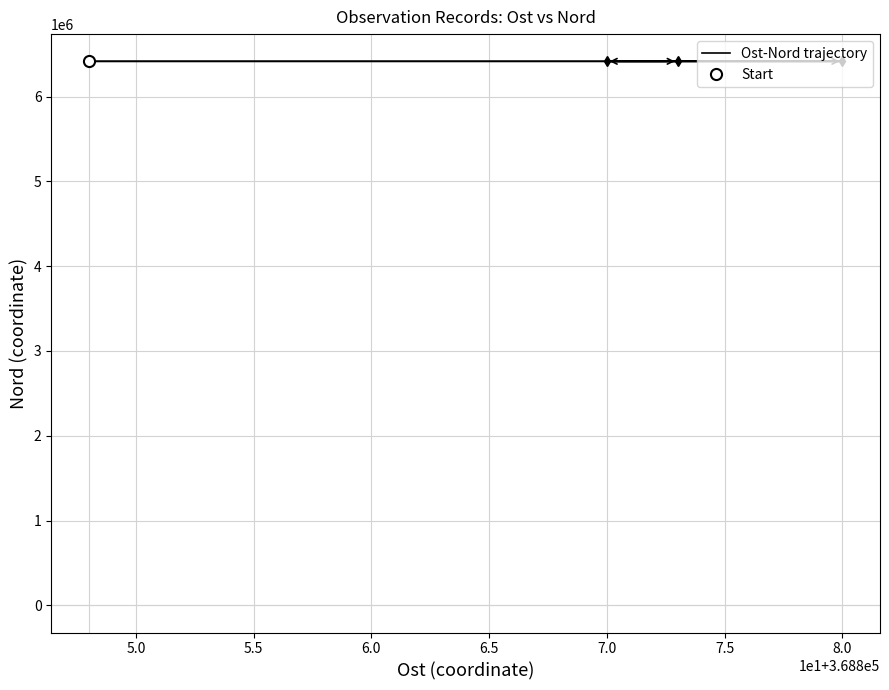

What is the sum of all values?

25660932